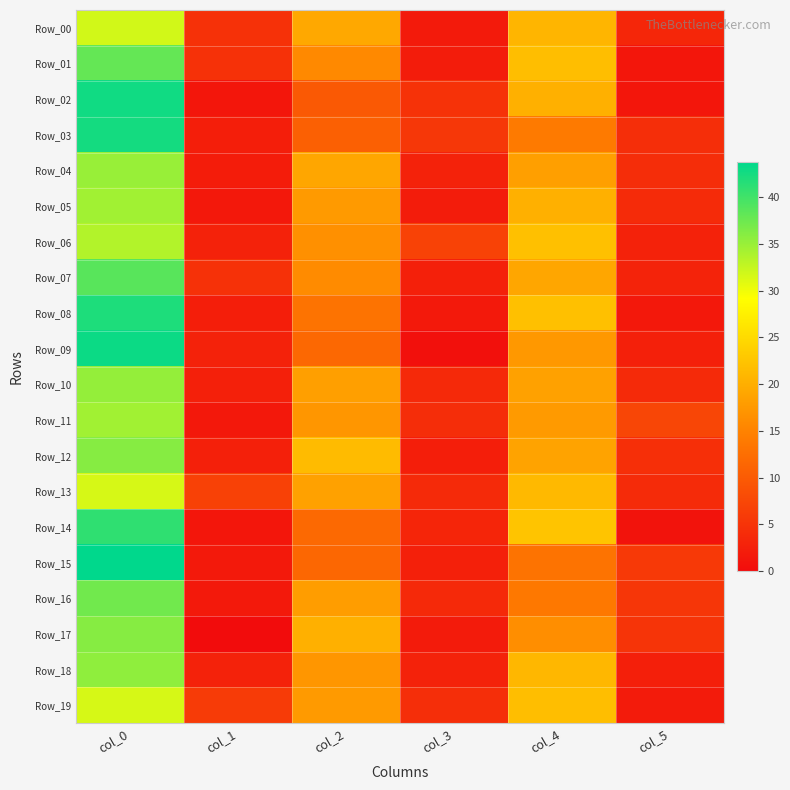

Reading left to right, transcribe all the data shown in this chart.

Row_00: col_0=31.8	col_1=4.8	col_2=19.2	col_3=1.8	col_4=20.8	col_5=3.3
Row_01: col_0=38.0	col_1=4.7	col_2=15.8	col_3=2.0	col_4=21.8	col_5=1.3
Row_02: col_0=42.8	col_1=1.3	col_2=9.8	col_3=4.8	col_4=20.2	col_5=1.3
Row_03: col_0=42.5	col_1=2.3	col_2=10.7	col_3=5.4	col_4=14.0	col_5=4.3
Row_04: col_0=35.0	col_1=2.1	col_2=19.0	col_3=2.7	col_4=18.2	col_5=4.2
Row_05: col_0=34.5	col_1=1.5	col_2=17.8	col_3=2.0	col_4=20.2	col_5=3.9
Row_06: col_0=33.5	col_1=2.9	col_2=16.5	col_3=6.9	col_4=22.0	col_5=2.7
Row_07: col_0=38.7	col_1=4.7	col_2=16.0	col_3=2.5	col_4=19.0	col_5=2.9
Row_08: col_0=42.0	col_1=2.2	col_2=13.0	col_3=1.6	col_4=22.0	col_5=1.6
Row_09: col_0=43.0	col_1=2.8	col_2=11.7	col_3=0.5	col_4=17.5	col_5=2.5
Row_10: col_0=35.2	col_1=2.5	col_2=18.2	col_3=3.7	col_4=18.5	col_5=3.8
Row_11: col_0=34.5	col_1=1.5	col_2=17.2	col_3=4.2	col_4=17.8	col_5=7.4
Row_12: col_0=36.0	col_1=2.5	col_2=21.5	col_3=2.3	col_4=18.8	col_5=4.4
Row_13: col_0=31.5	col_1=6.8	col_2=18.5	col_3=3.8	col_4=21.2	col_5=3.9
Row_14: col_0=41.0	col_1=1.2	col_2=11.8	col_3=3.2	col_4=22.5	col_5=0.9
Row_15: col_0=43.8	col_1=1.6	col_2=11.5	col_3=2.5	col_4=13.0	col_5=5.7
Row_16: col_0=37.2	col_1=1.6	col_2=18.0	col_3=3.6	col_4=13.8	col_5=5.3
Row_17: col_0=36.0	col_1=0.0	col_2=20.2	col_3=1.9	col_4=16.2	col_5=5.1
Row_18: col_0=35.5	col_1=2.9	col_2=17.2	col_3=2.9	col_4=21.0	col_5=2.5
Row_19: col_0=31.5	col_1=5.9	col_2=17.8	col_3=4.3	col_4=21.8	col_5=1.9